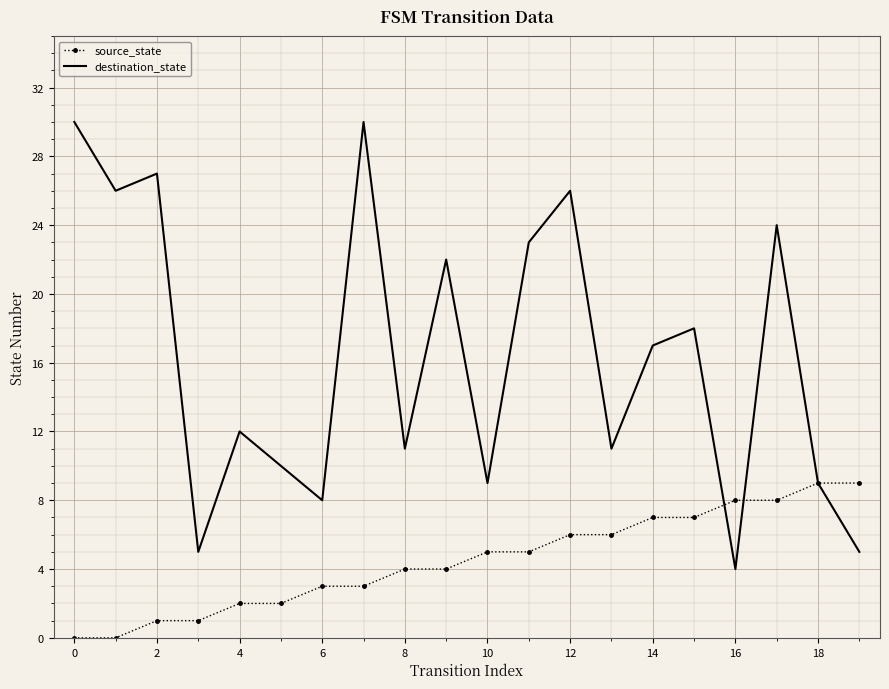

Rank the series by their maximum value, from highest to lowest.

destination_state, source_state